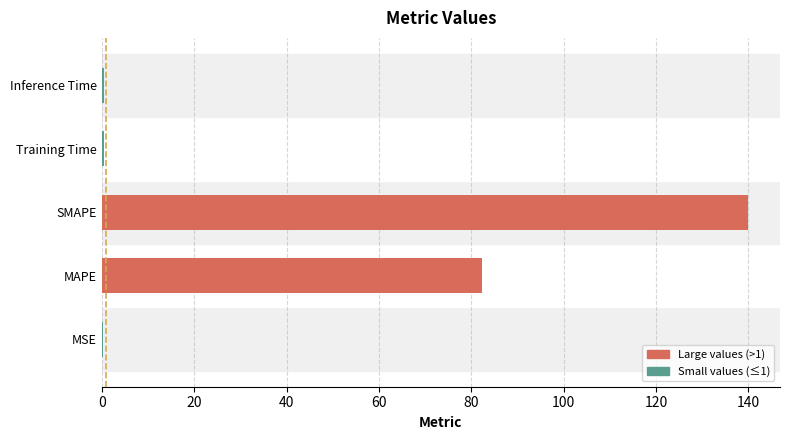

What is the change in value from MAPE to SMAPE?

+57.6